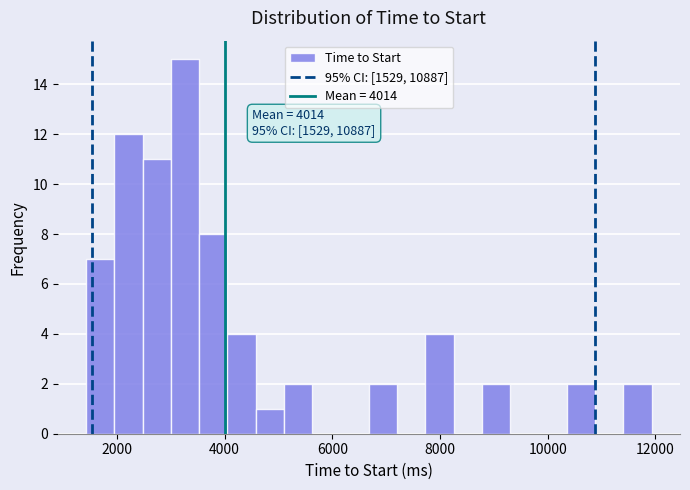

Around what value on the x-axis is the tallest bar? Give the approximate position of its centre, as read against the axis.

3200